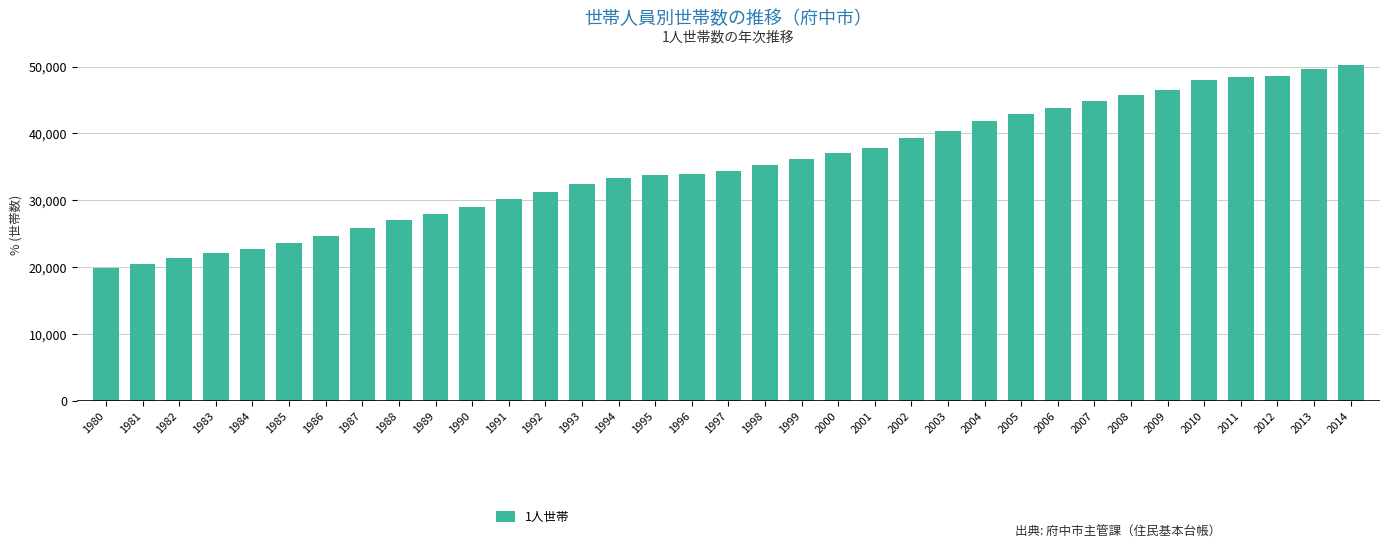

What is the difference between the values at 1980 and 2014?

30317